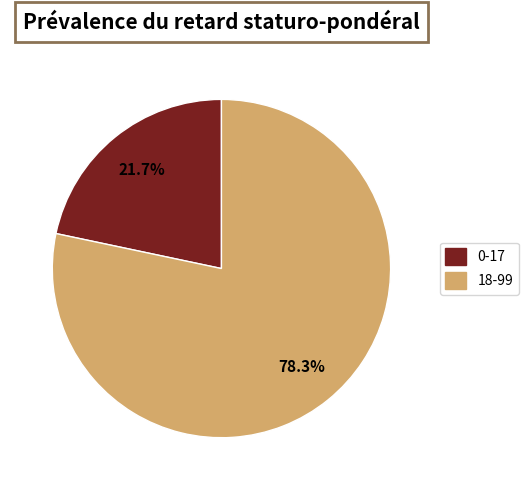

Is it true that 0-17 is 22% of the pie?

True